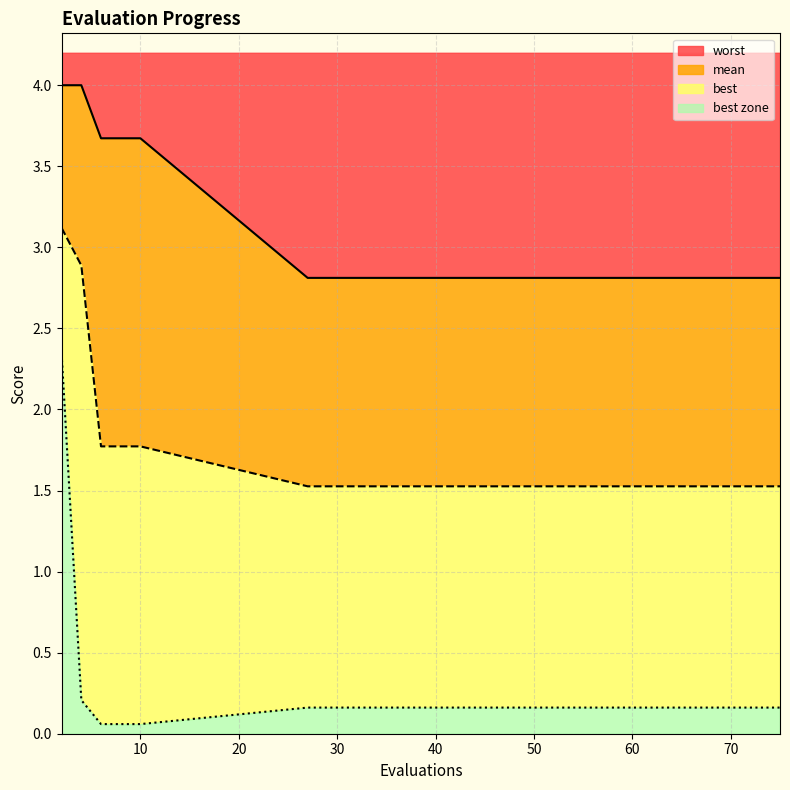

At which category does the chart reach its minimum across all series?

6